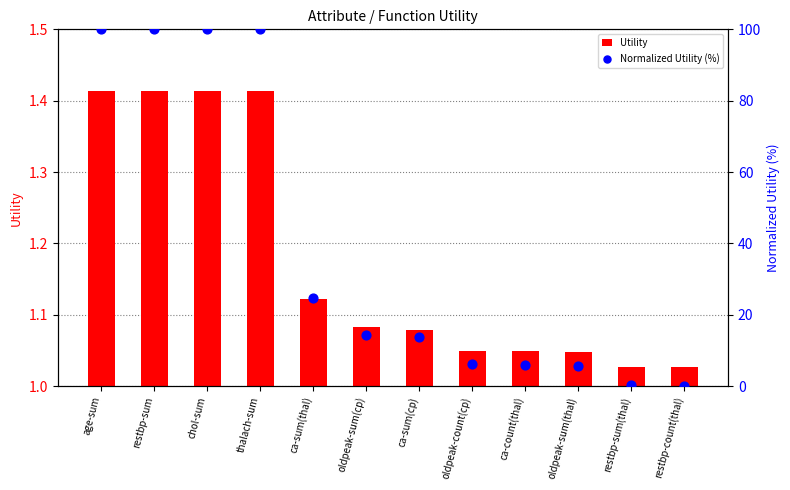

What are all the series names shown in the legend?

Utility, Normalized Utility (%)